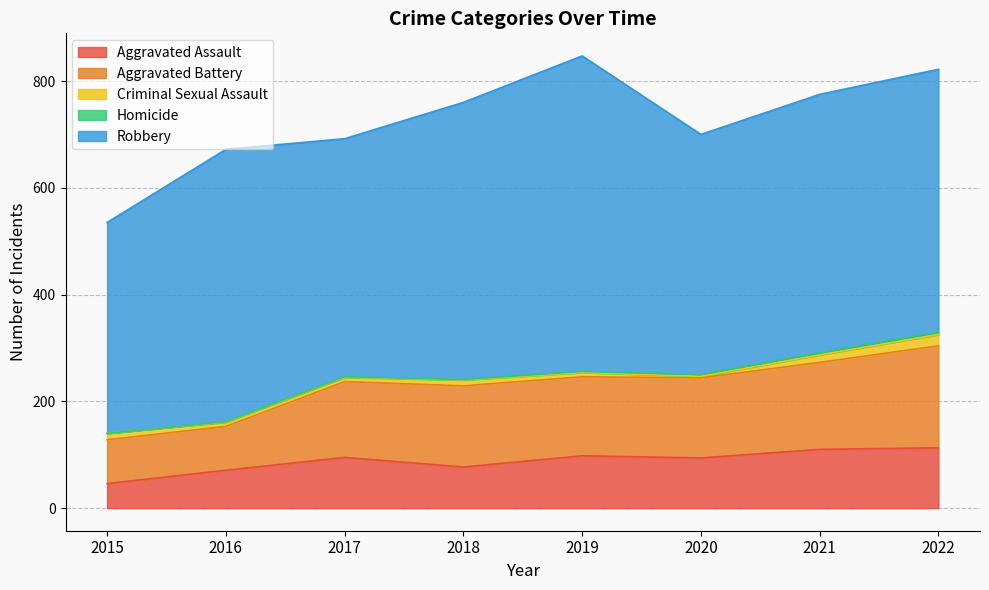

The value of Aggravated Assault at 2019 is 174. True or false?

False